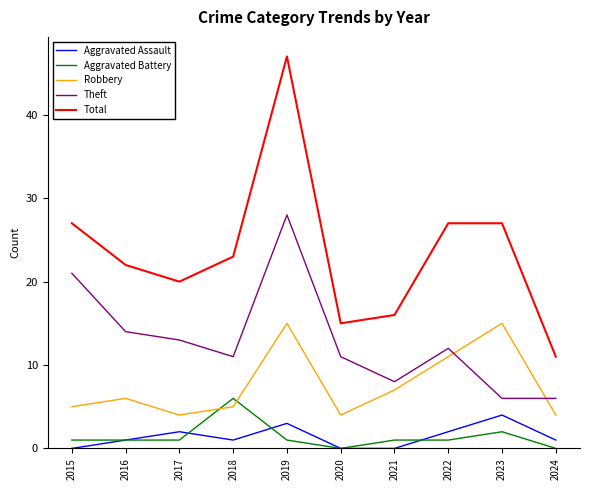

Reading left to right, transcribe all the data shown in this chart.

Aggravated Assault: 2015=0	2016=1	2017=2	2018=1	2019=3	2020=0	2021=0	2022=2	2023=4	2024=1
Aggravated Battery: 2015=1	2016=1	2017=1	2018=6	2019=1	2020=0	2021=1	2022=1	2023=2	2024=0
Robbery: 2015=5	2016=6	2017=4	2018=5	2019=15	2020=4	2021=7	2022=11	2023=15	2024=4
Theft: 2015=21	2016=14	2017=13	2018=11	2019=28	2020=11	2021=8	2022=12	2023=6	2024=6
Total: 2015=27	2016=22	2017=20	2018=23	2019=47	2020=15	2021=16	2022=27	2023=27	2024=11